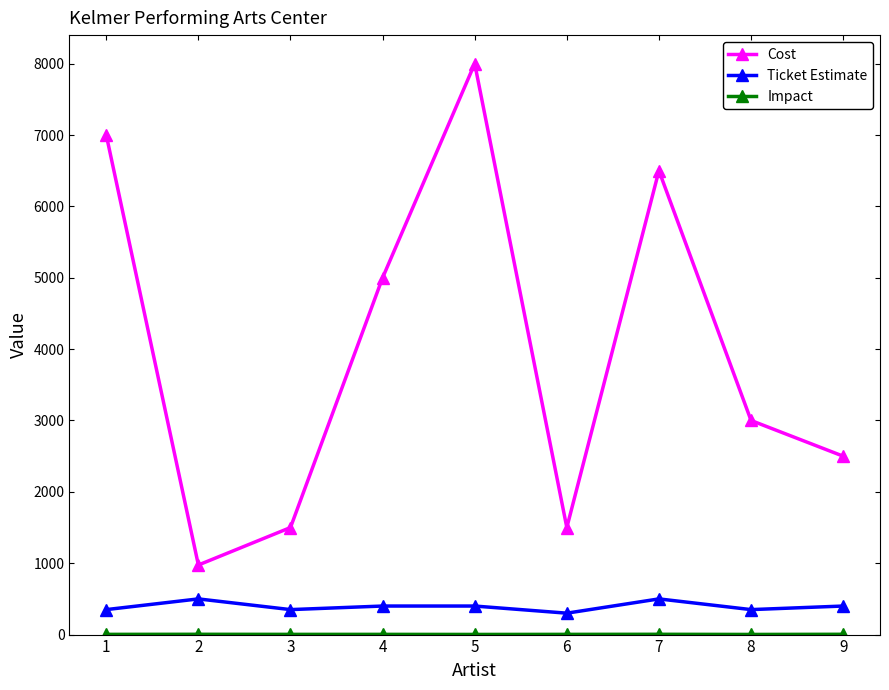

How many data points in Cost are less than 3000?

4